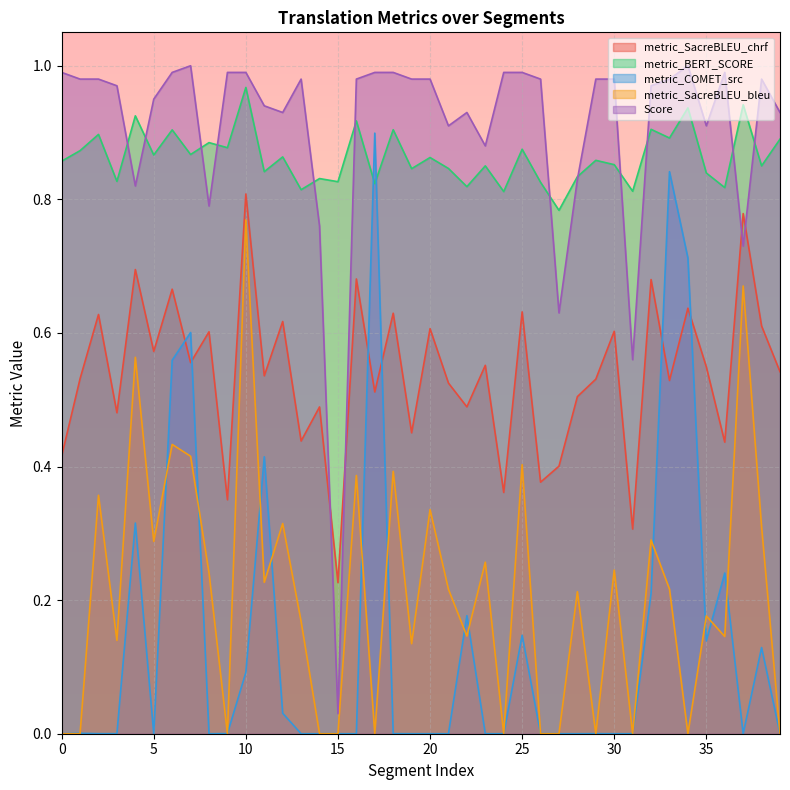

What is the sum of the metric_COMET_src values at 39 and 22?

0.2